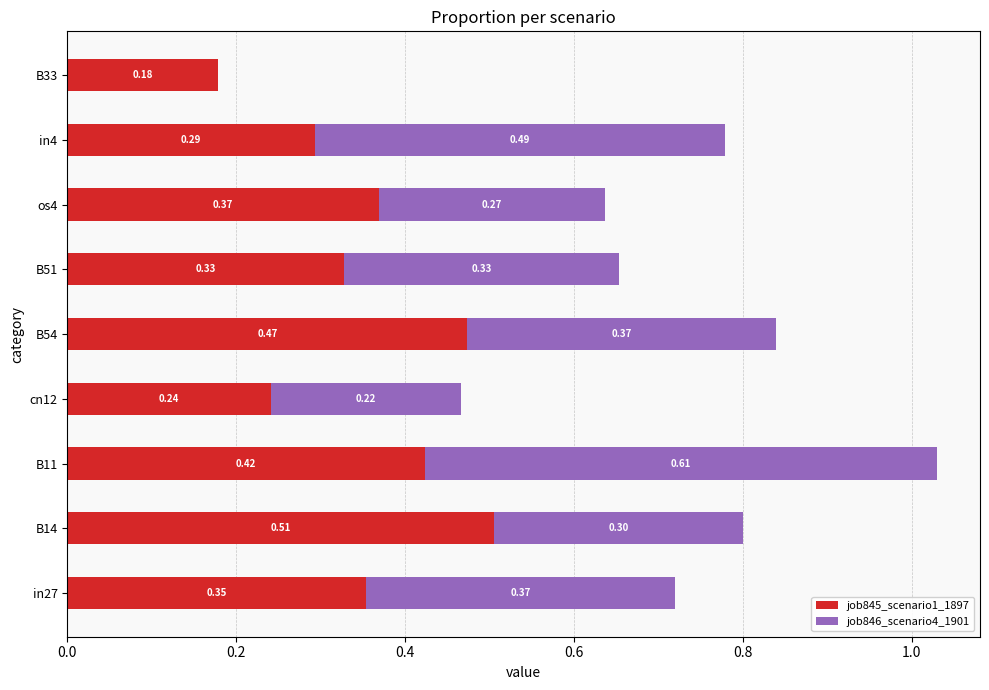

At which category is the sum across all series the highest?

B11